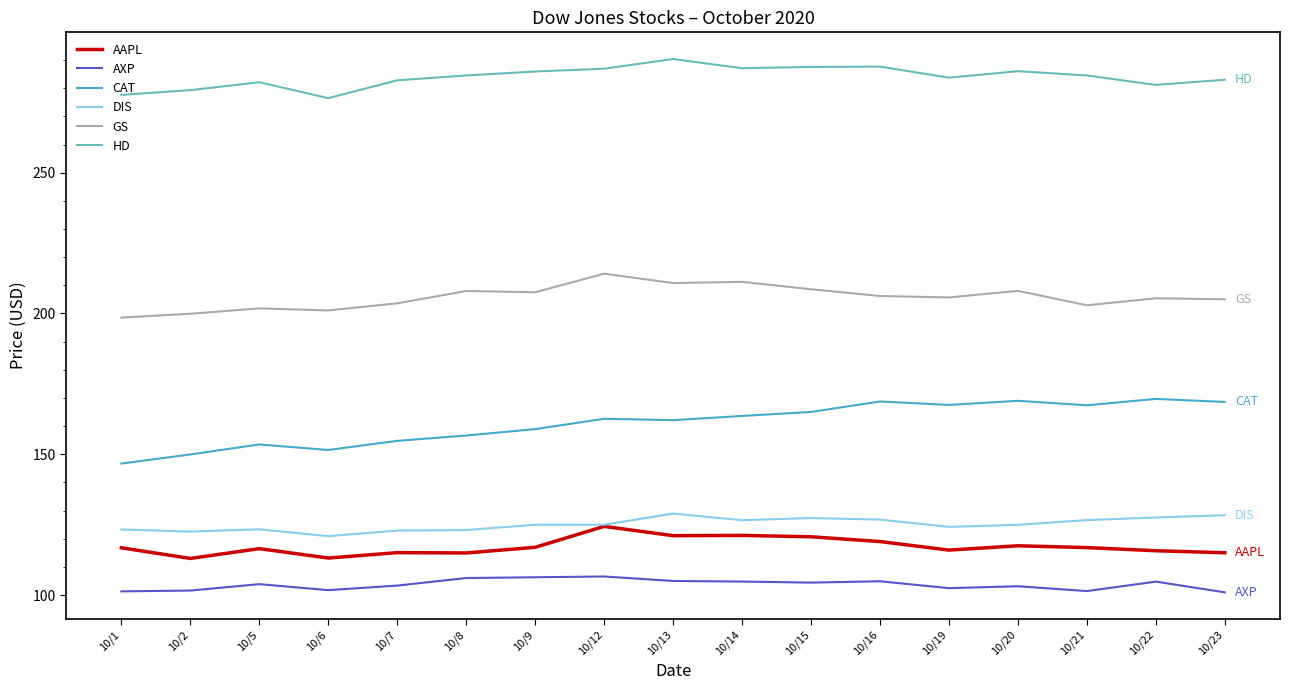

Rank the series at 10/21 from highest to lowest value.

HD, GS, CAT, DIS, AAPL, AXP